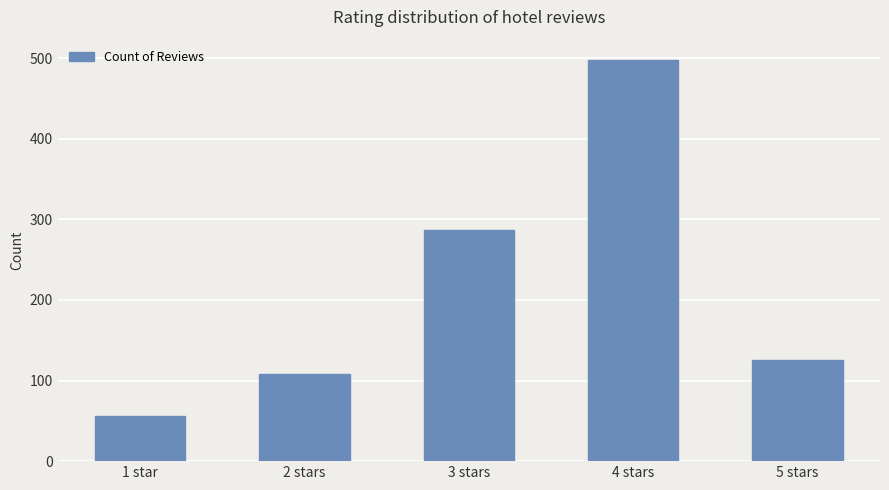

What is the value of the 4th bar from the left?

498